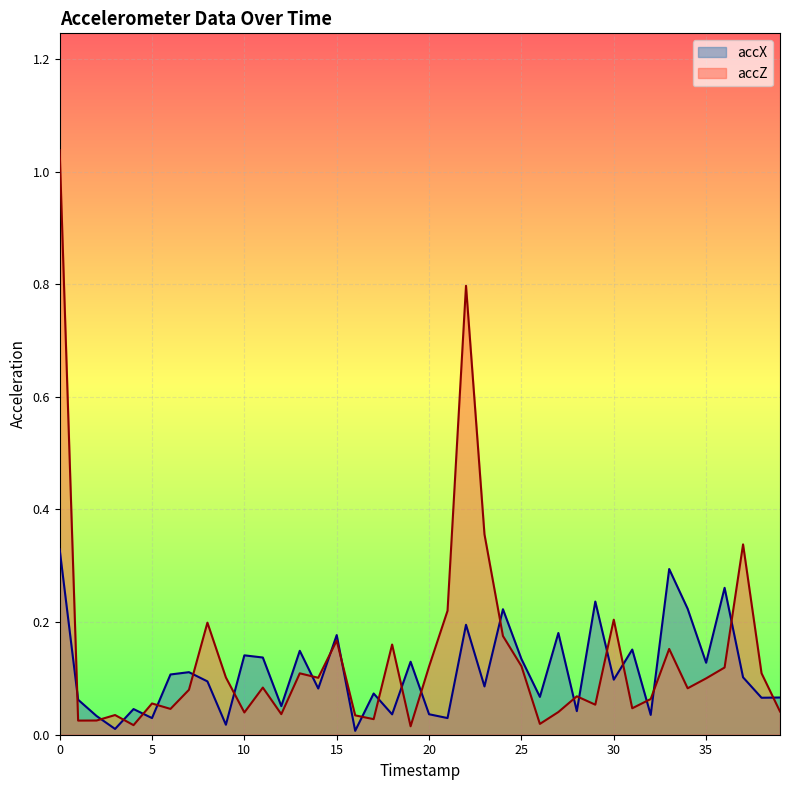

At which category does accZ reach its first local valley?

1